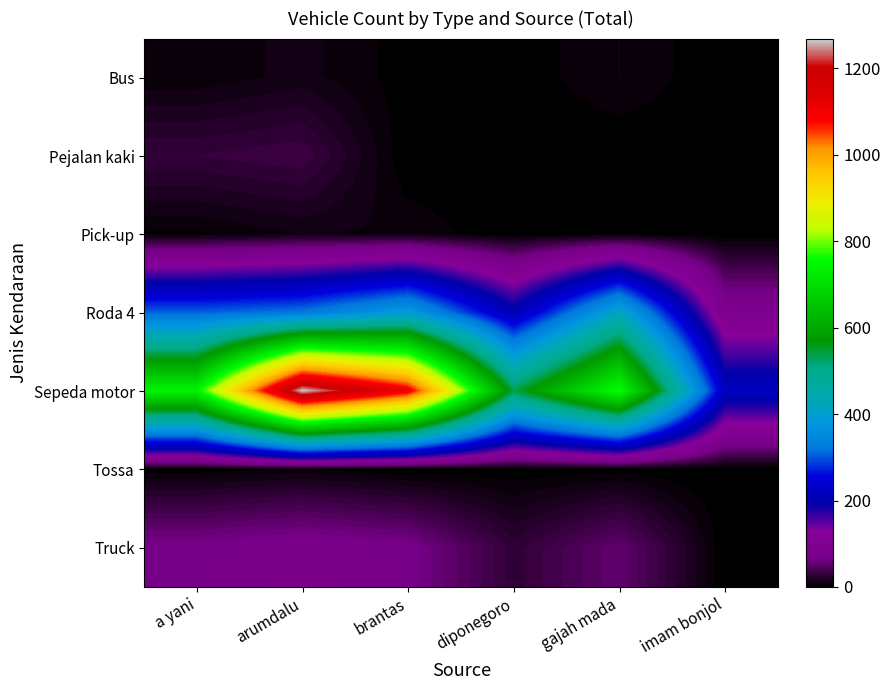

What is the total value across all series at a yani?

1160